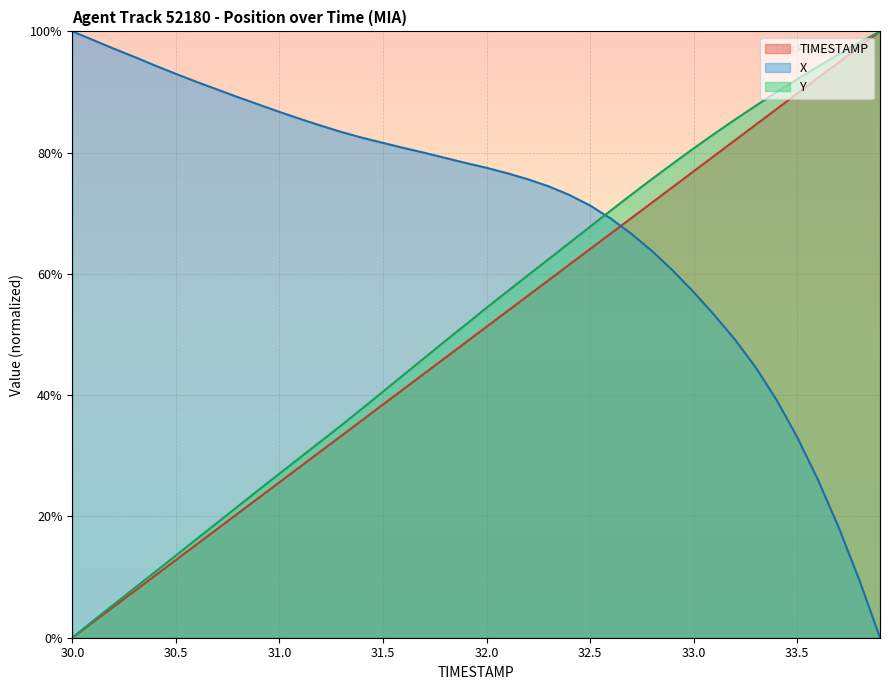

True or false: TIMESTAMP and Y cross at least once.

False